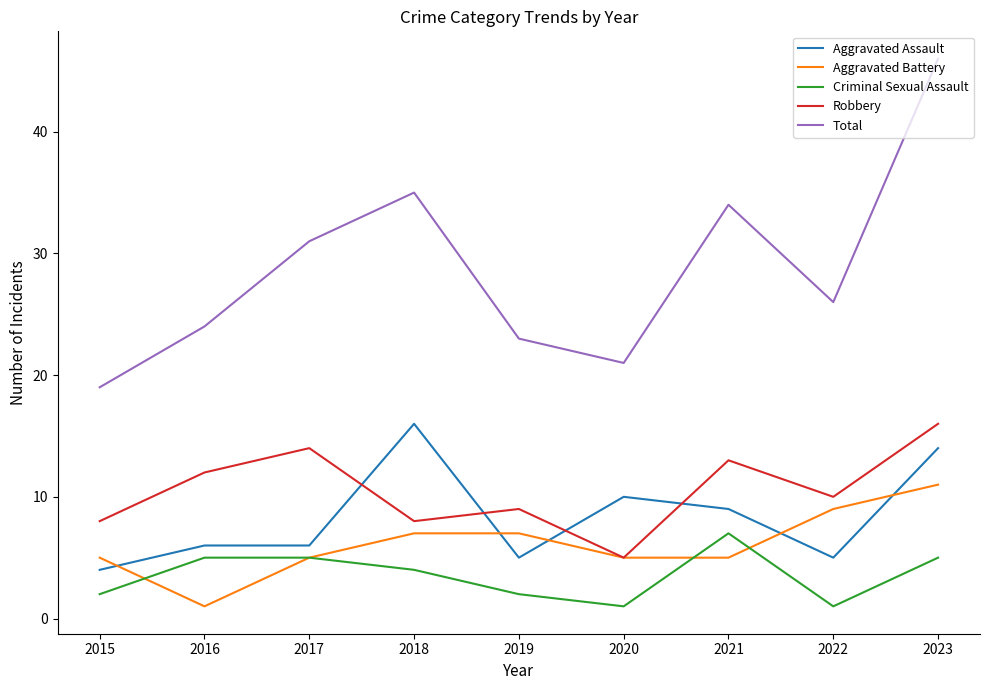

Which series changed the most between 2018 and 2023?

Total